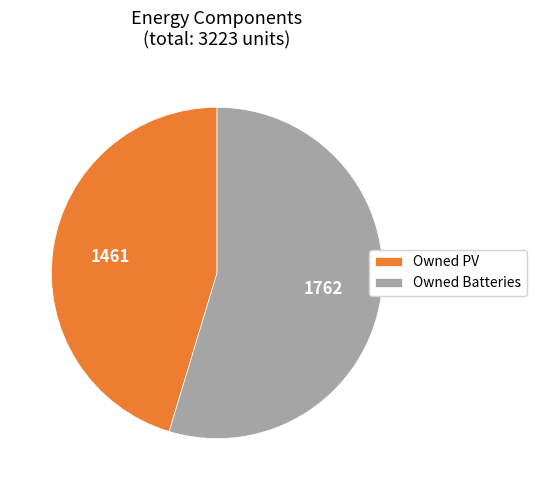

Does Owned Batteries represent more than half of the total?

Yes